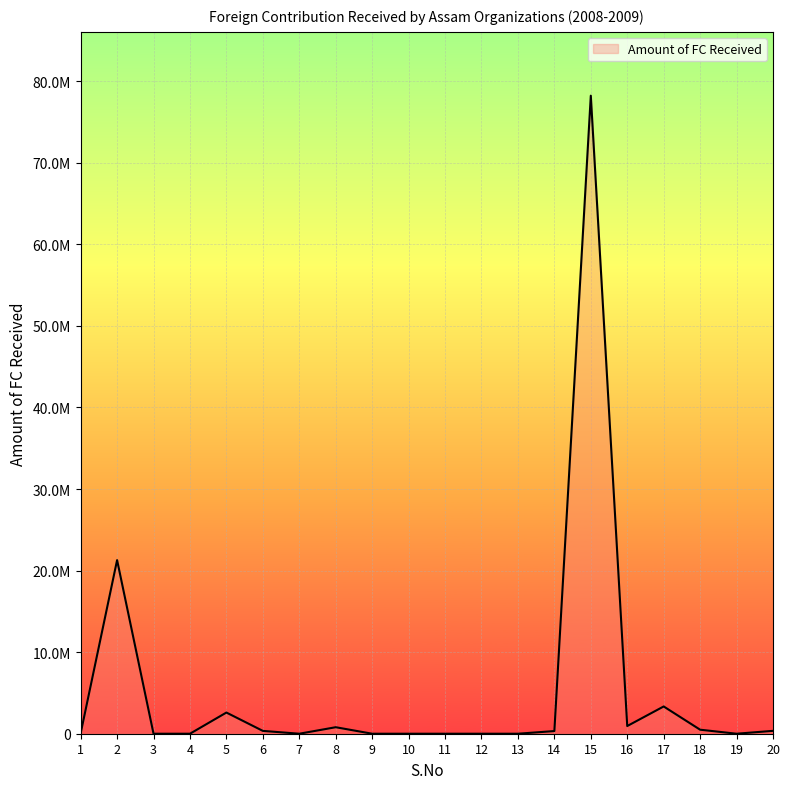

What is the difference between the maximum and minimum values?

78231720.8